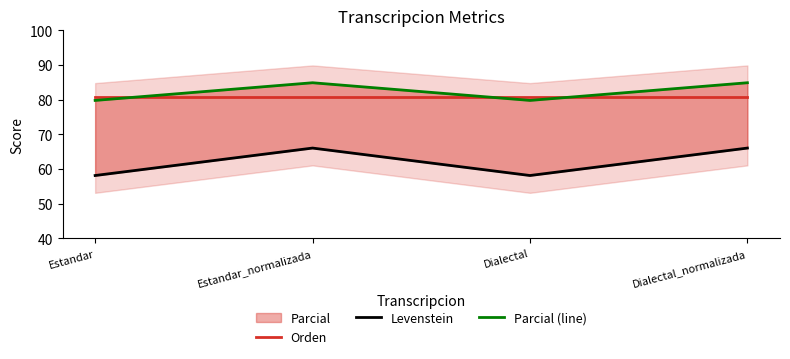

In Parcial (line), how many points are lower than both neighbors (excluding endpoints)?

1